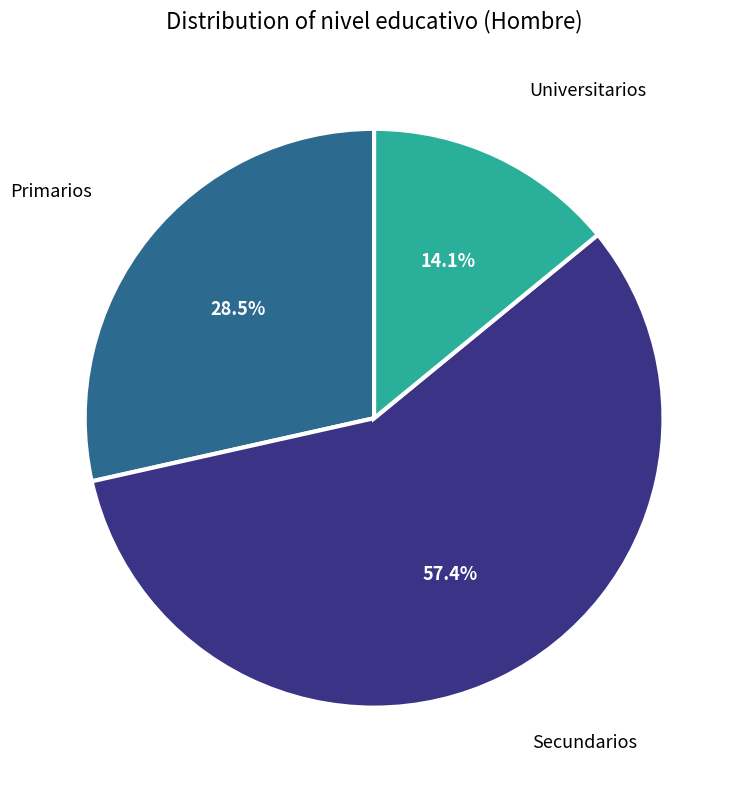

Is there a majority slice in this chart?

Yes